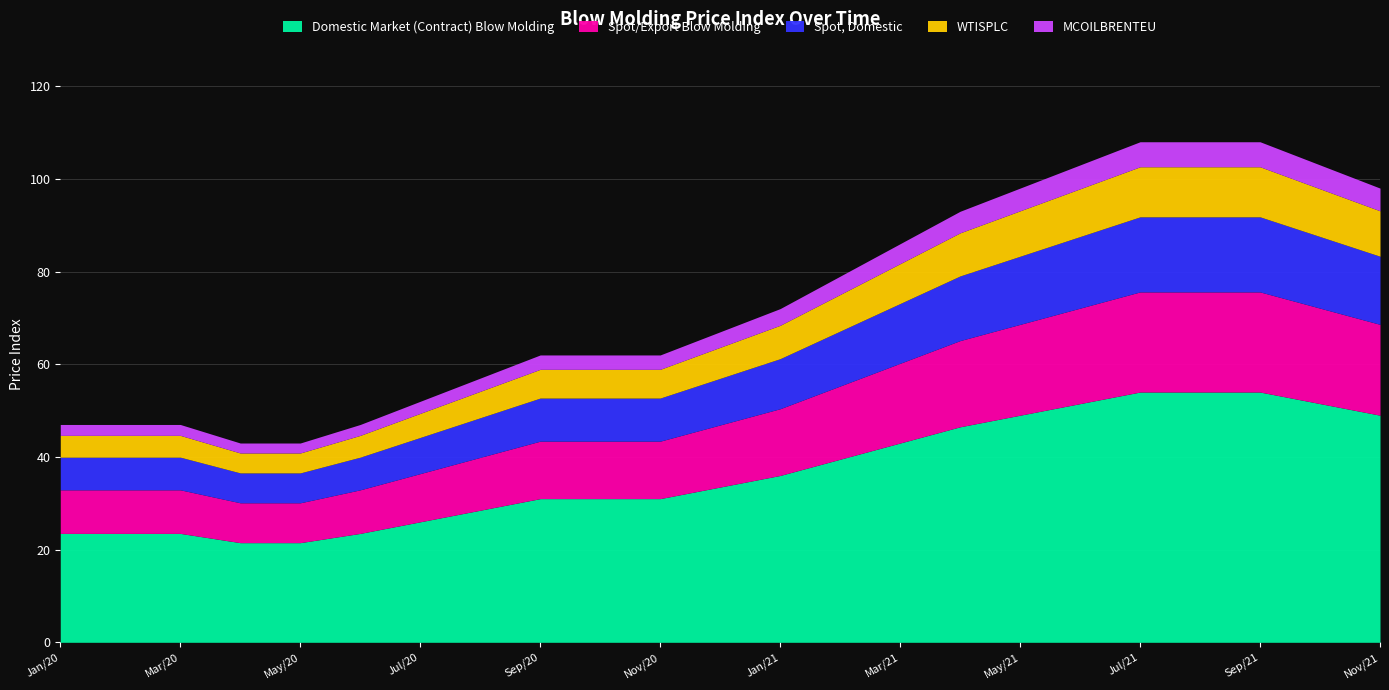

How many lines are shown in the chart?

5